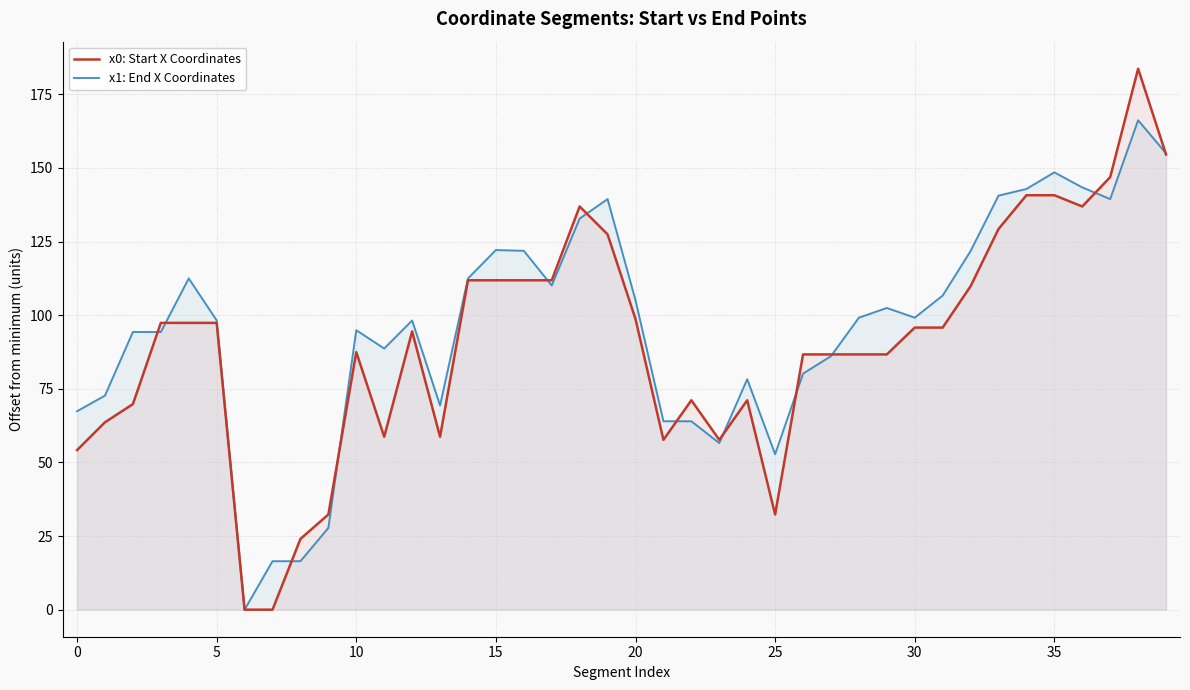

True or false: x0: Start X Coordinates has more than 1 interior local peaks.

True